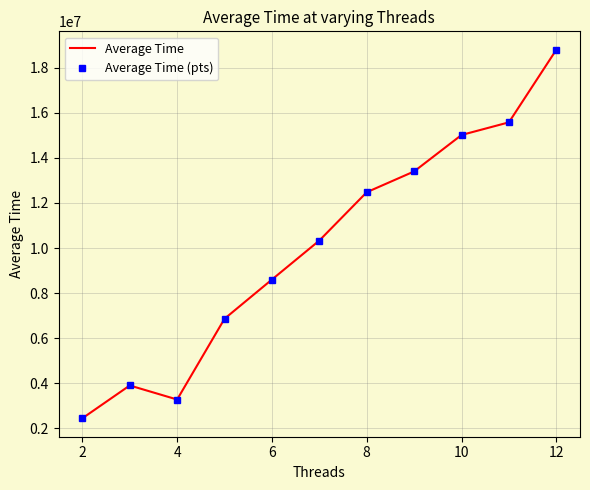

How many interior local peaks does the Average Time series have?

1